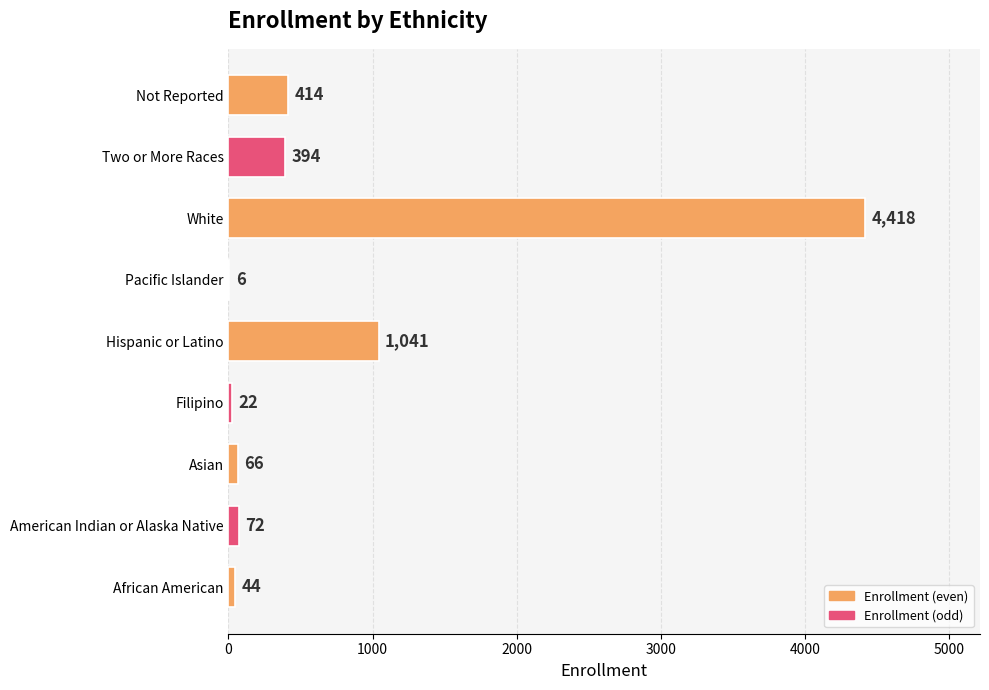

Between Two or More Races and Pacific Islander, which is larger?

Two or More Races